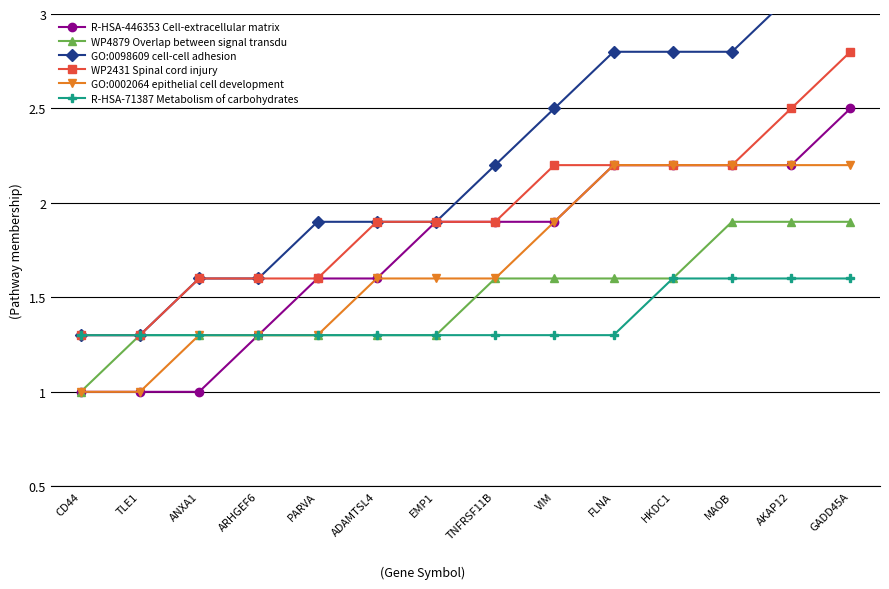

Is it true that GO:0098609 cell-cell adhesion equals 1.6 at ARHGEF6?

True